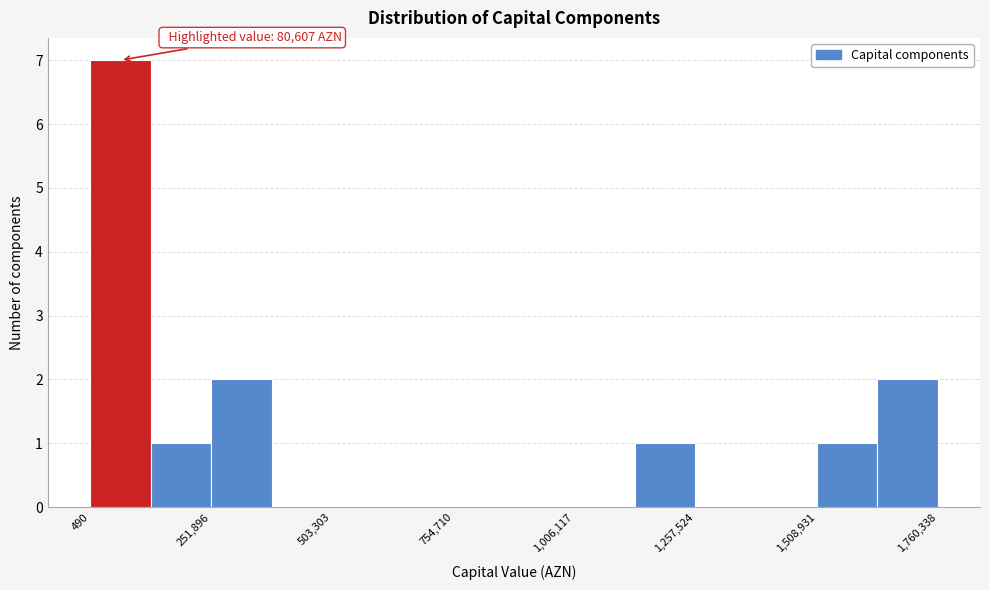

Read against the x-axis, roughly where is the centre of the tallest bar?

50000